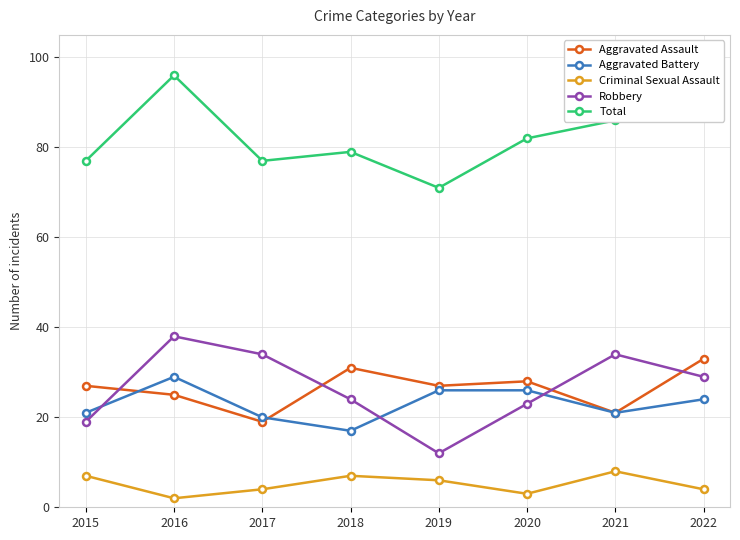

What is the sum of all Aggravated Assault values?

211